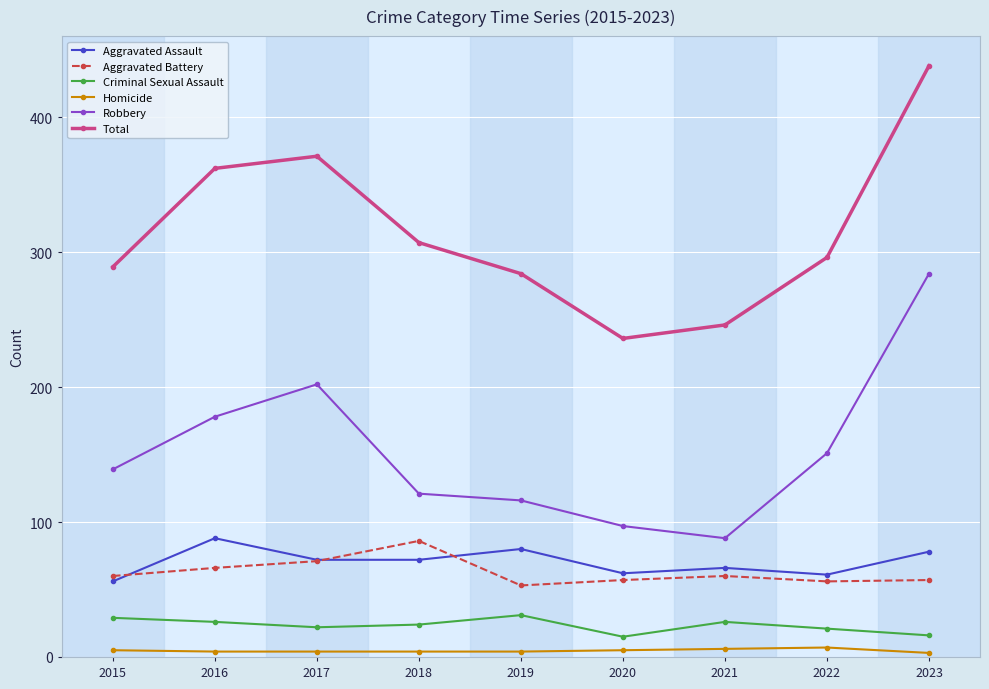

What are all the series names shown in the legend?

Aggravated Assault, Aggravated Battery, Criminal Sexual Assault, Homicide, Robbery, Total